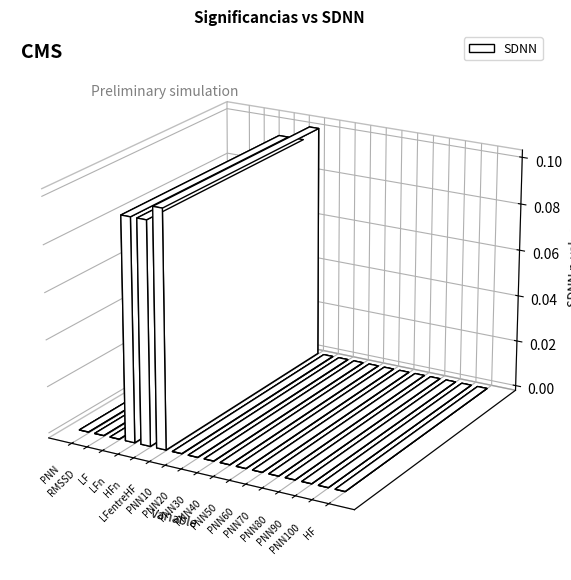

Reading left to right, list all the values displayed in this chart.

0.0	0.0	0.0	0.1	0.1	0.1	0.0	0.0	0.0	0.0	0.0	0.0	0.0	0.0	0.0	0.0	0.0